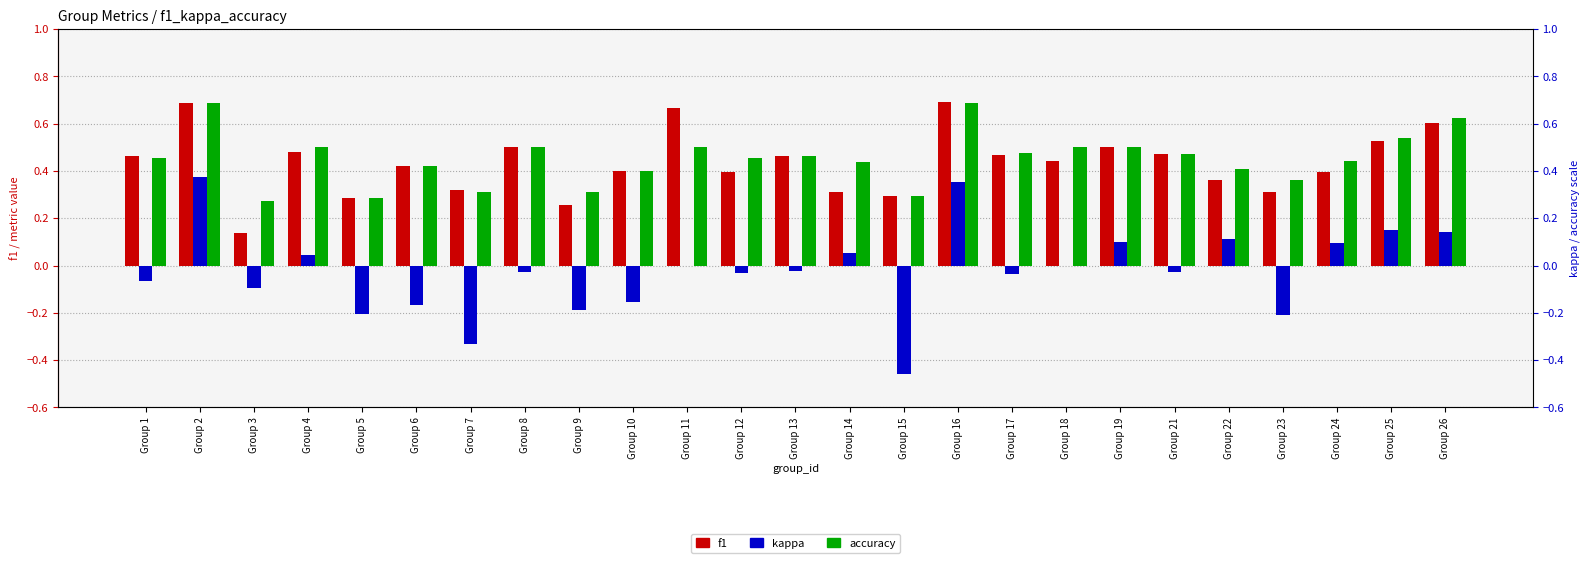

List the labels in order of kappa value, largest first.

Group 2, Group 16, Group 25, Group 26, Group 22, Group 19, Group 24, Group 14, Group 4, Group 11, Group 18, Group 13, Group 21, Group 8, Group 12, Group 17, Group 1, Group 3, Group 10, Group 6, Group 9, Group 5, Group 23, Group 7, Group 15